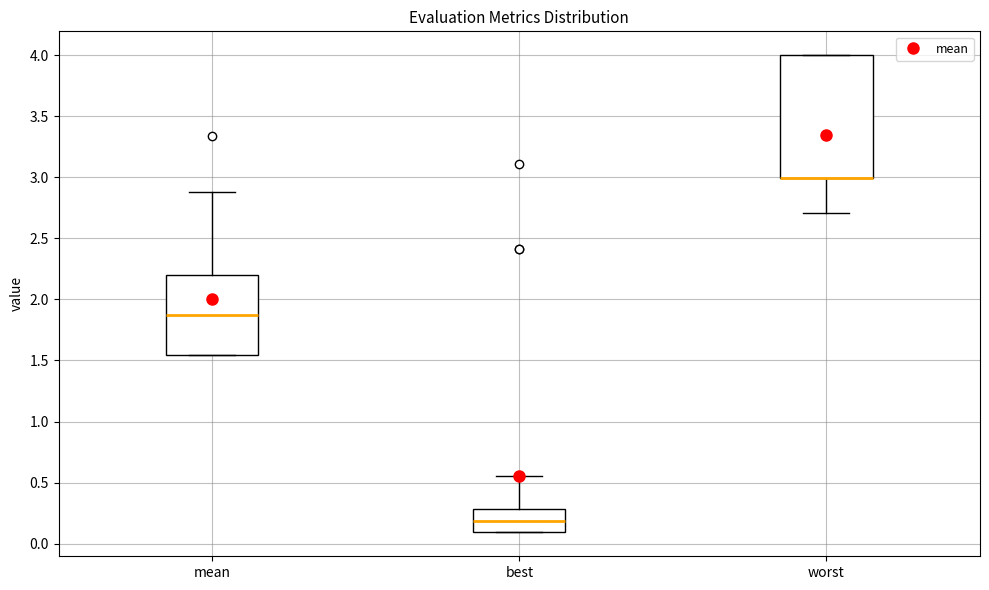

Reading left to right, transcribe this box plot: for each box, give where its median line is, the range the box spans, and where its two whiskers end, as read against the y-axis. The values are not printed on the chart, so give them approximately, as read against the axis.

mean: median 1.85, box 1.55 to 2.20, whiskers 1.55 to 2.90
best: median 0.20, box 0.10 to 0.30, whiskers 0.10 to 0.55
worst: median 3.00 (drawn on the box's lower edge), box 3.00 to 4.00, whiskers 2.70 to 4.00